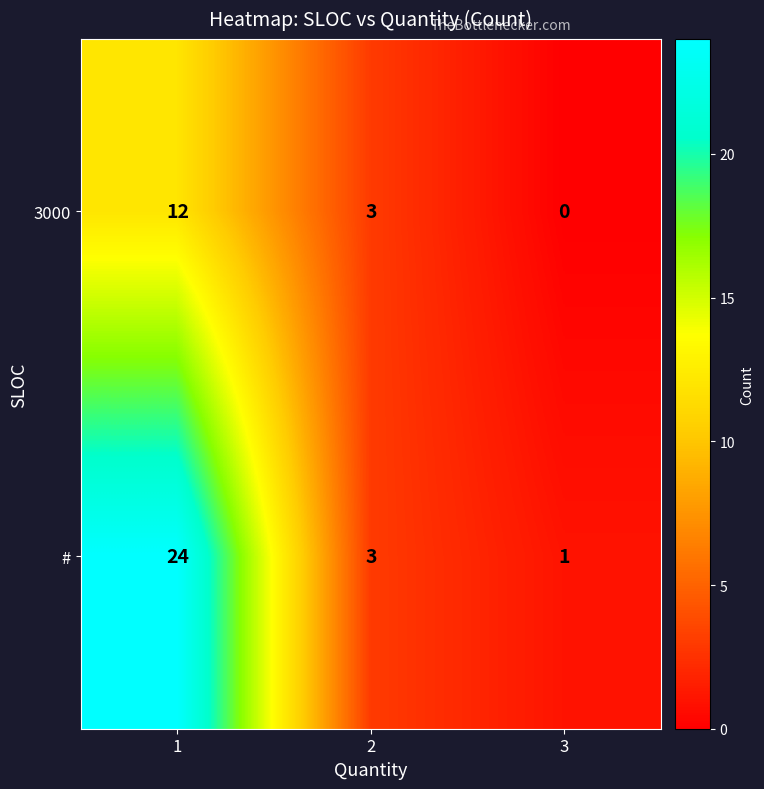

The 3000 series shows 8 at 1. True or false?

False